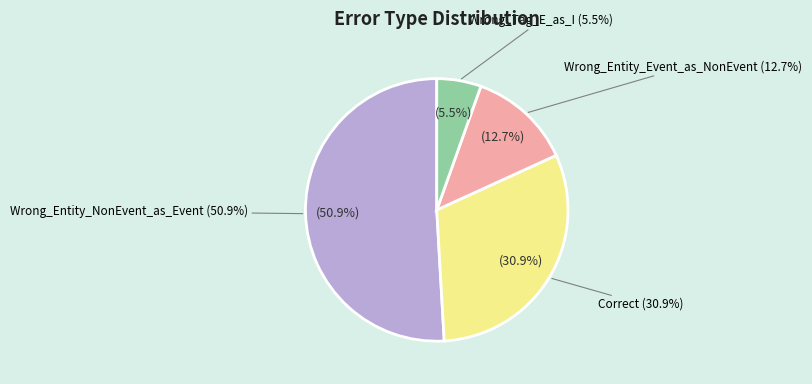

Combined, do Wrong_Tag_E_as_I and Correct account for over 50%?

No